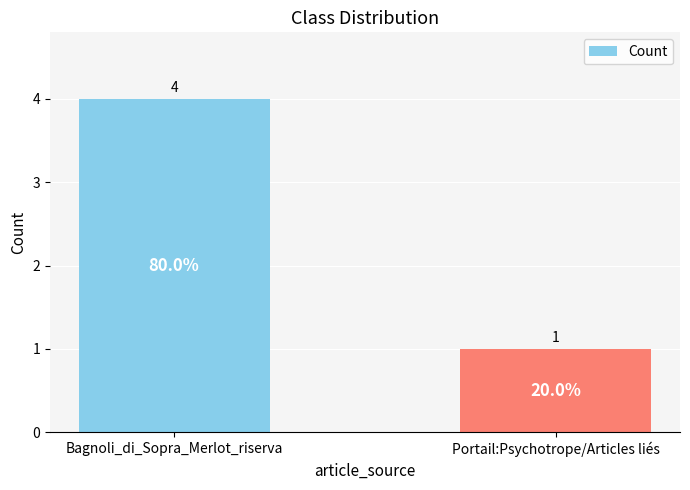

Rank the categories by value from lowest to highest.

Portail:Psychotrope/Articles liés, Bagnoli_di_Sopra_Merlot_riserva